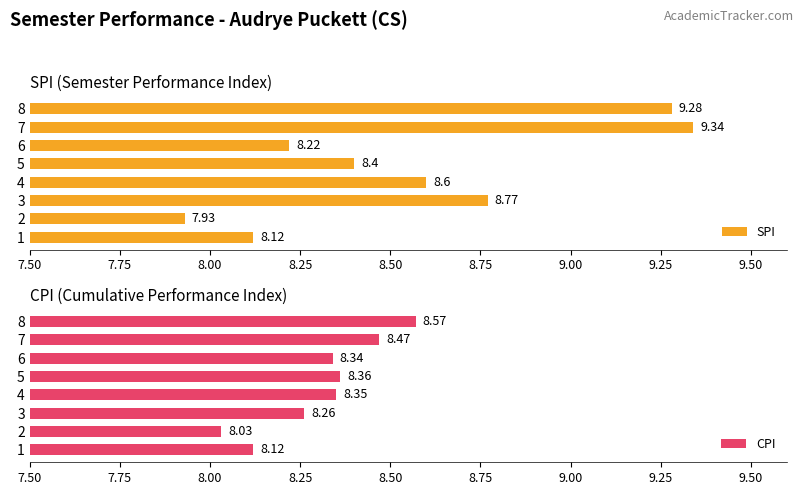

What is the difference between the maximum and minimum values in the SPI series?

1.4